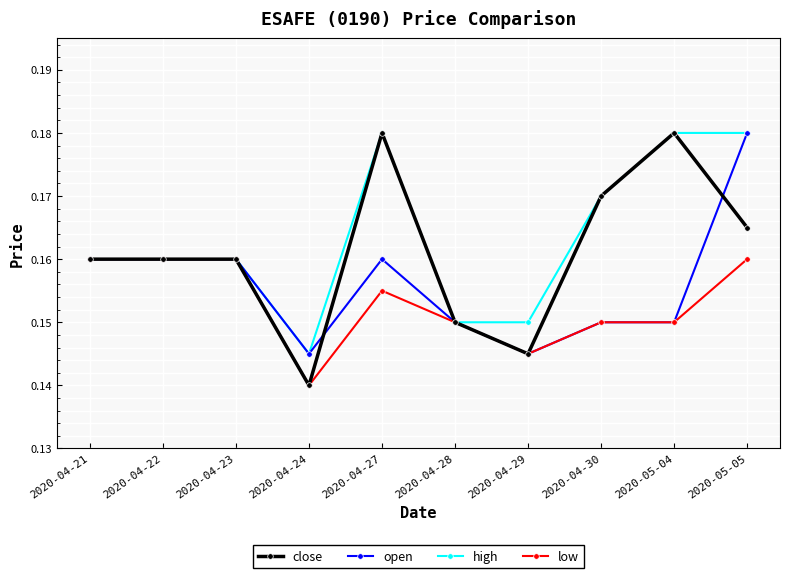

List the series in order of their overall mean, highest first.

high, close, open, low